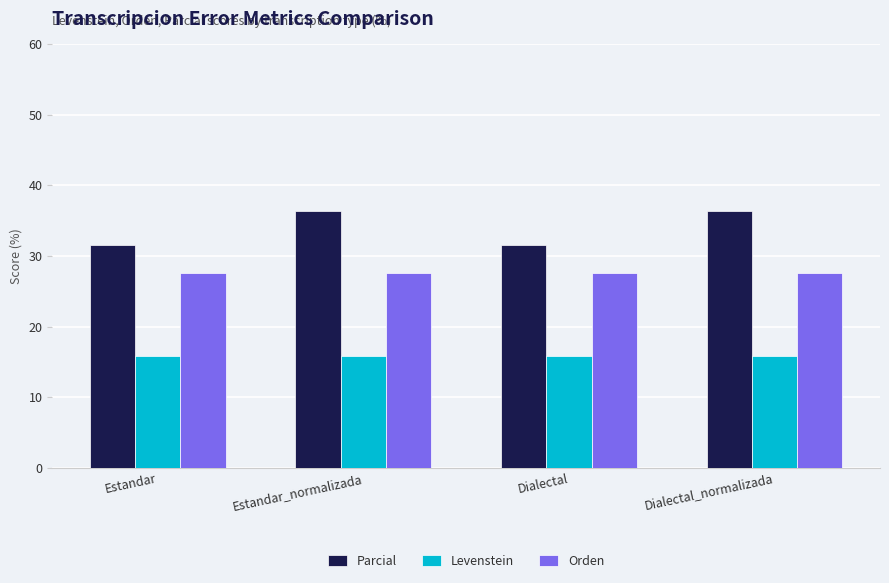

At Dialectal_normalizada, list the series in order from largest to smallest.

Parcial, Orden, Levenstein